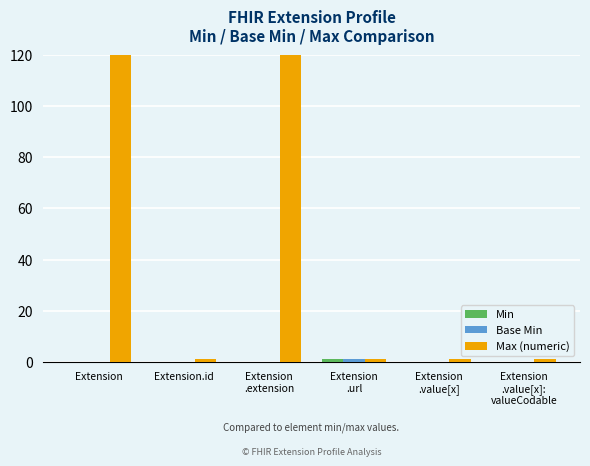

How many categories are shown in the chart?

6